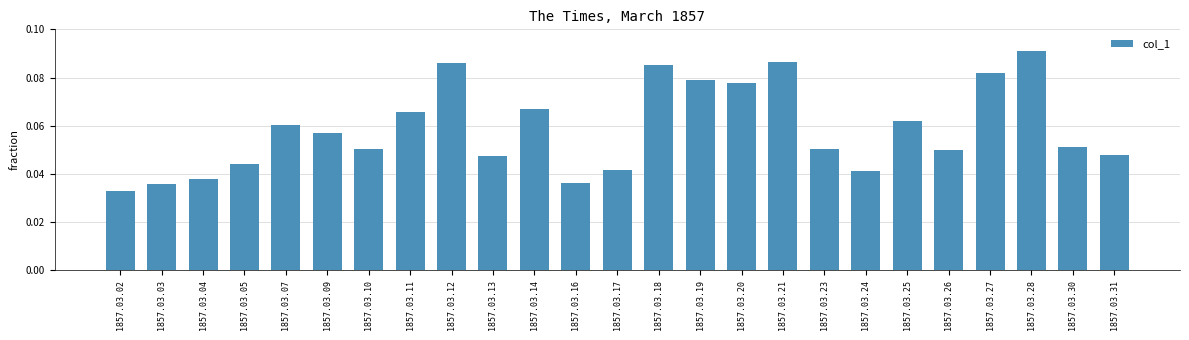

Is it true that the value at 1857.03.26 is 0.1?

False